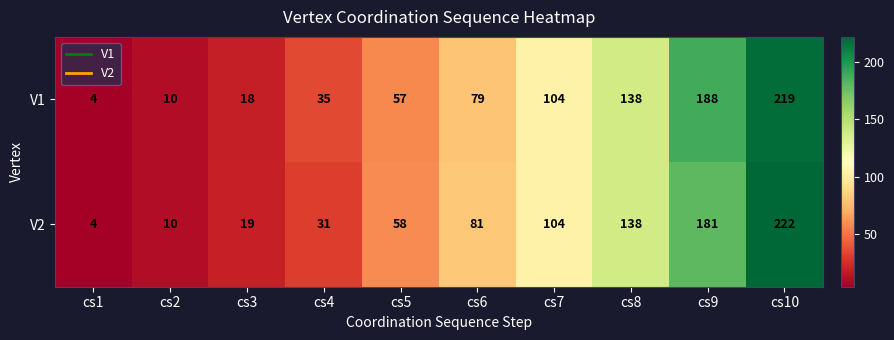

What is the difference between the maximum and minimum values in the V1 series?

215